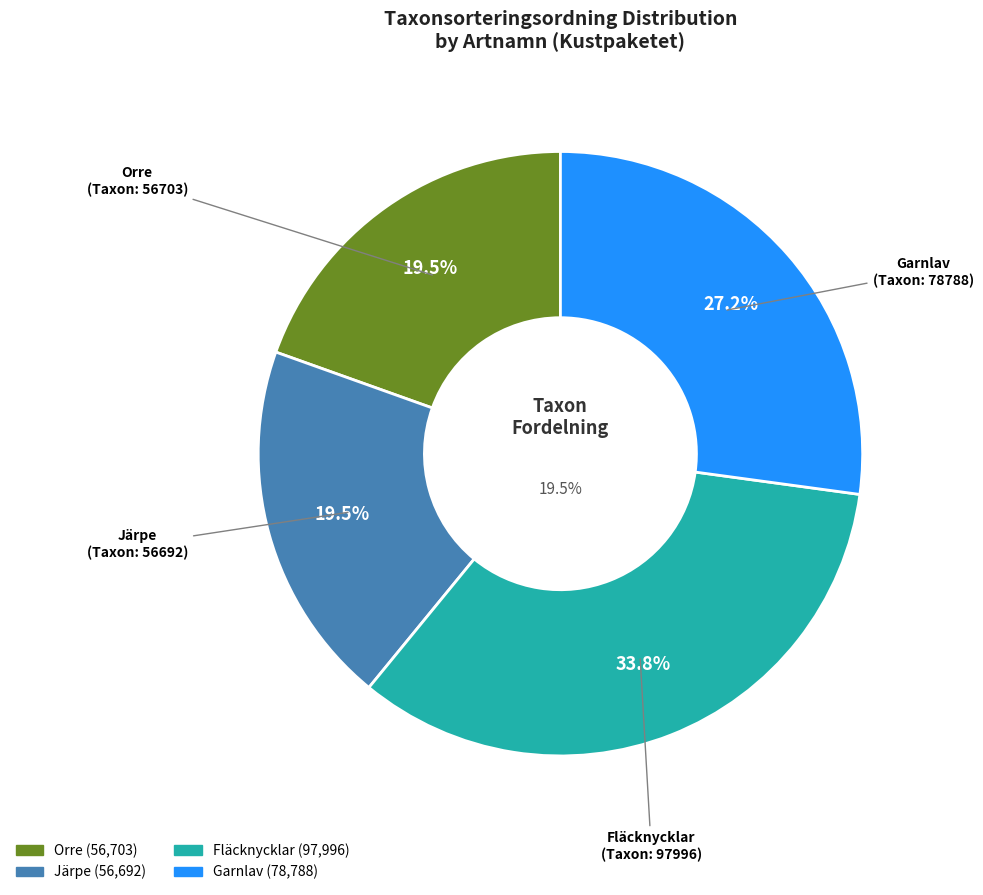

Which slice is the smallest?

Järpe